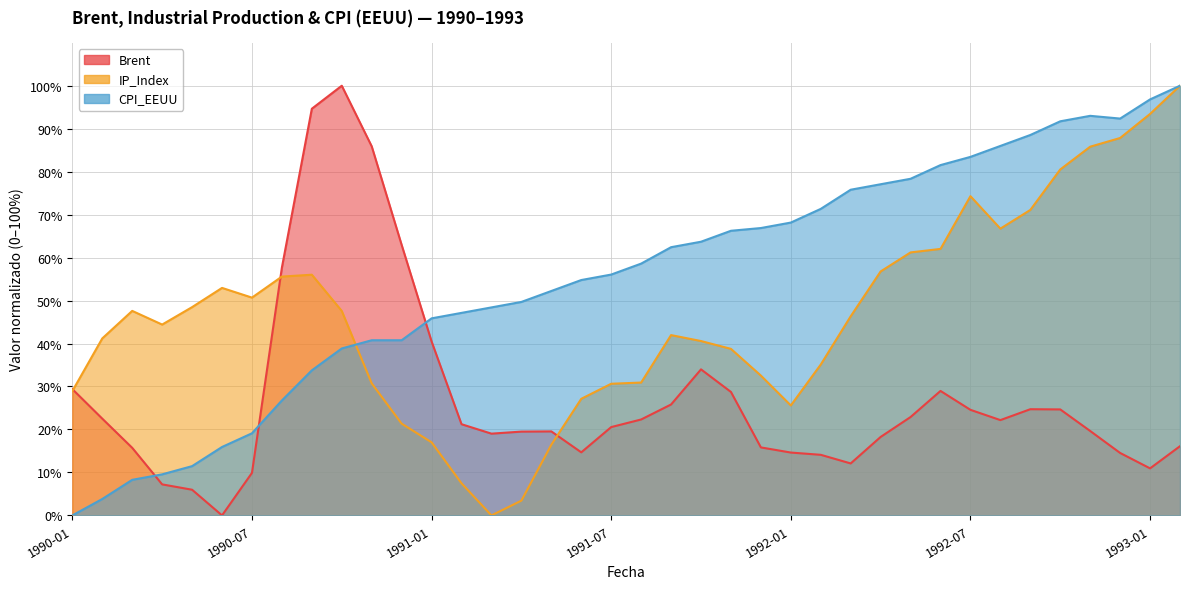

What is the sum of all Brent values?

1041.9